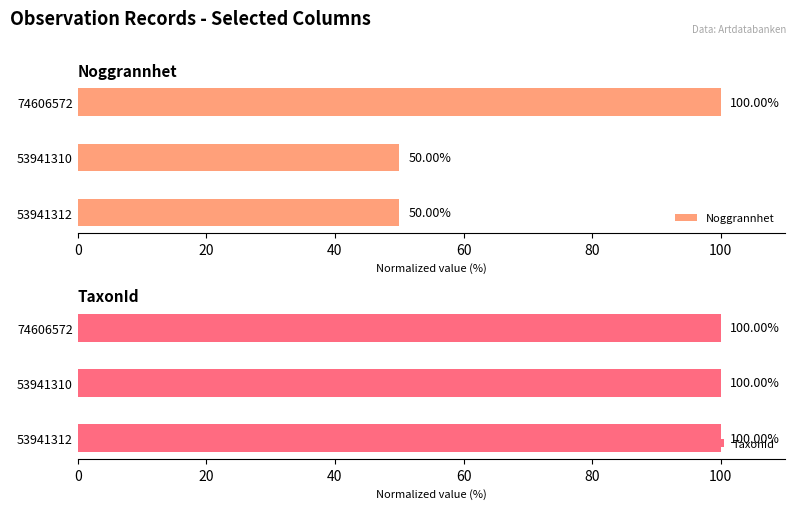

What is the value of the Noggrannhet bar at the 2nd from the left?

50.0